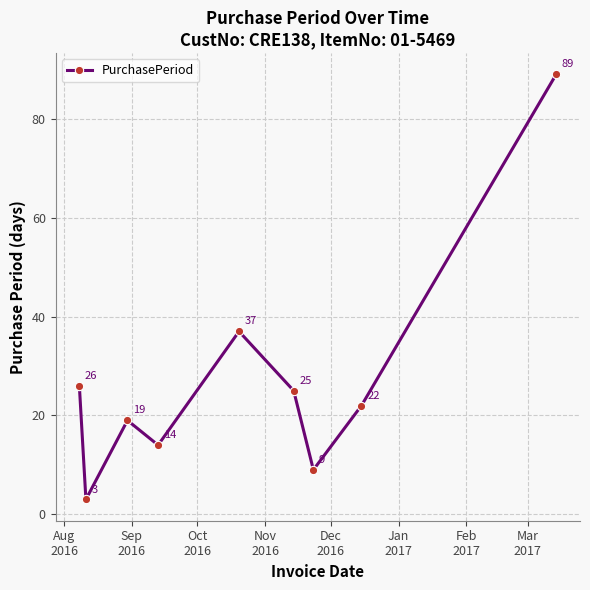

What is the minimum value shown in the chart?

3